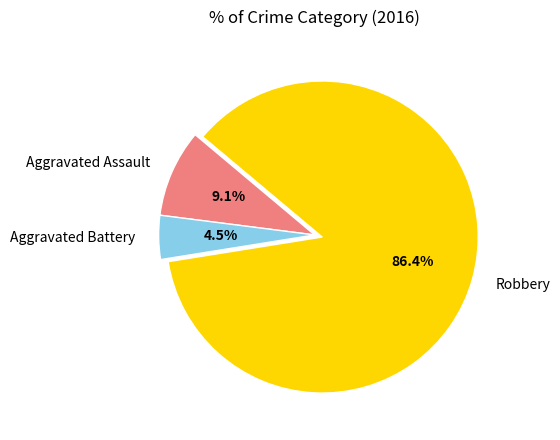

How many slices are in this pie chart?

3